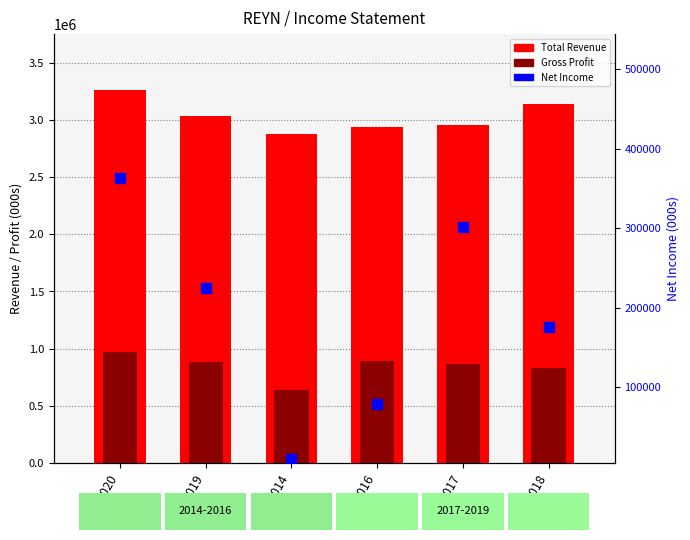

Which series has the largest total across all categories?

Total Revenue